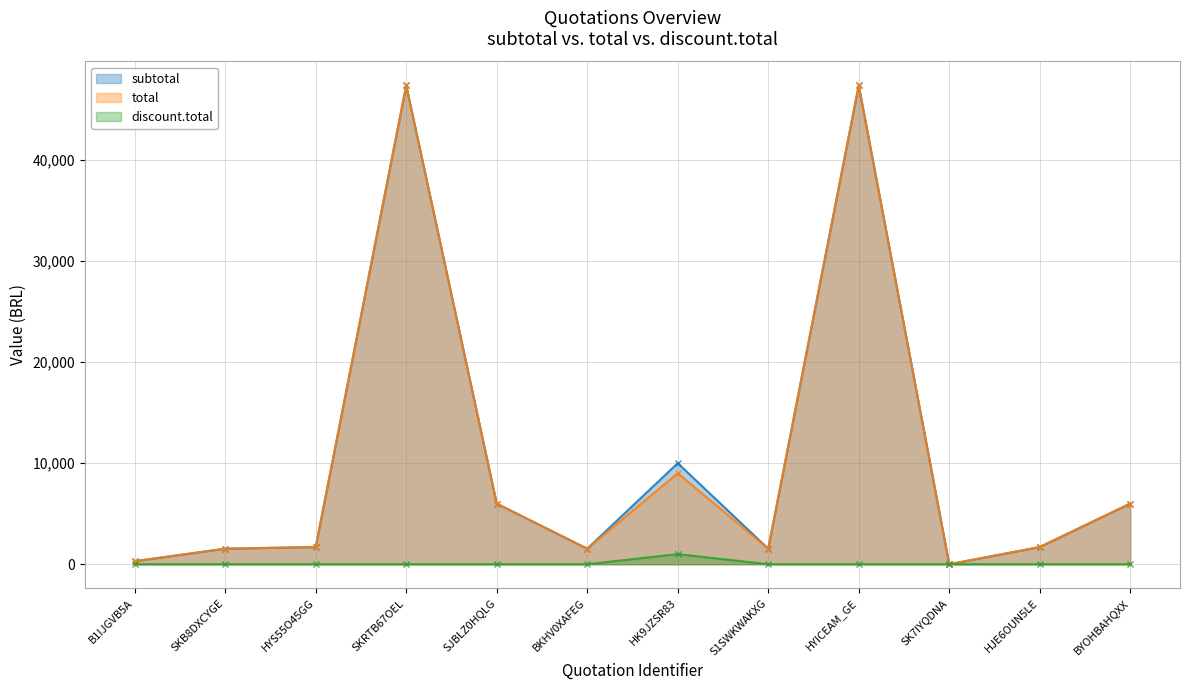

How many values in the subtotal series are below 1700?

5